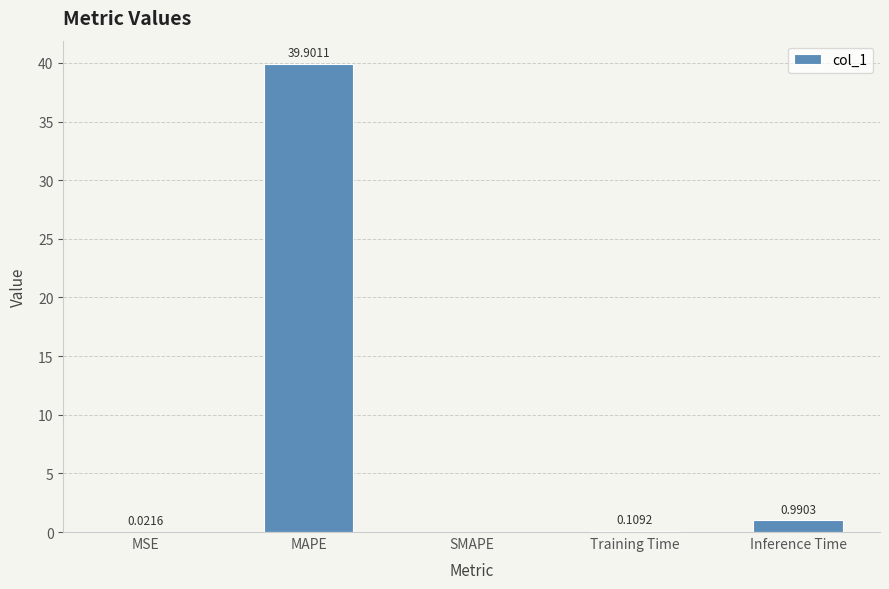

What is the sum of all values?

41.0